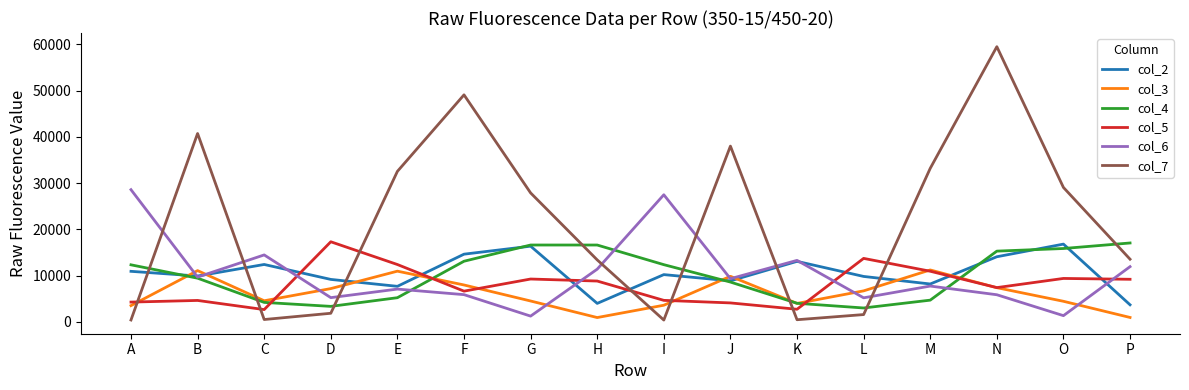

Is this an area chart (filled region under the line)?

No